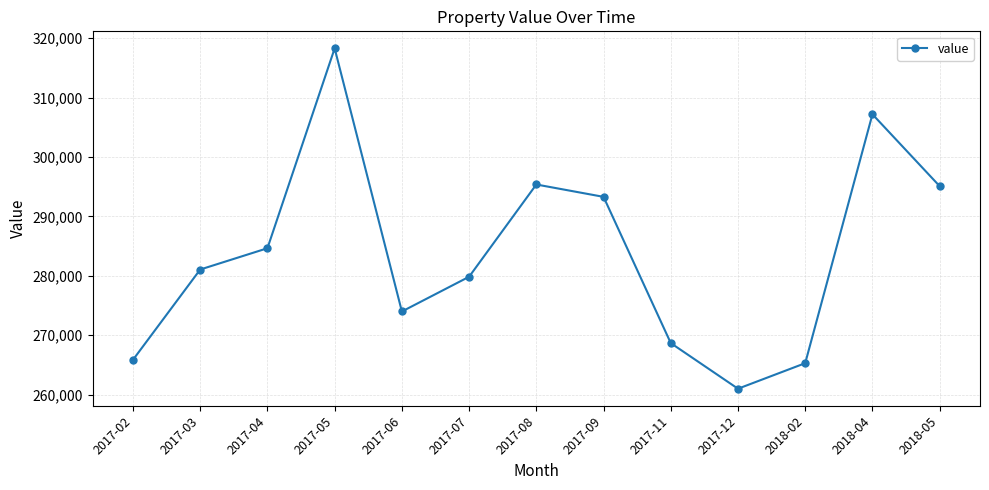

What is the approximate value at 2017-02?

265866.7